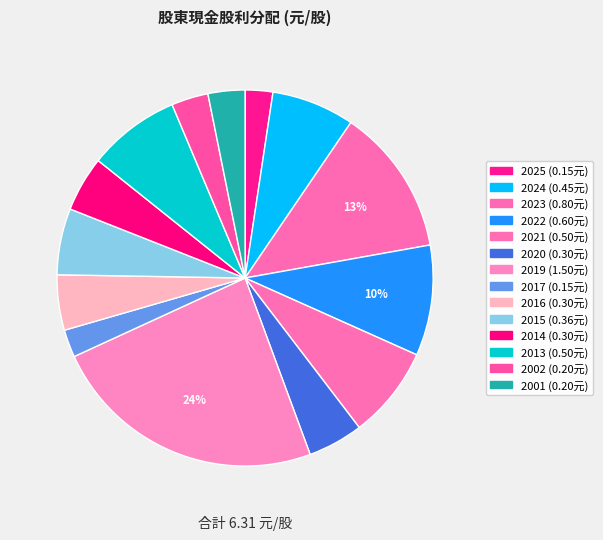

How many slices are in this pie chart?

14